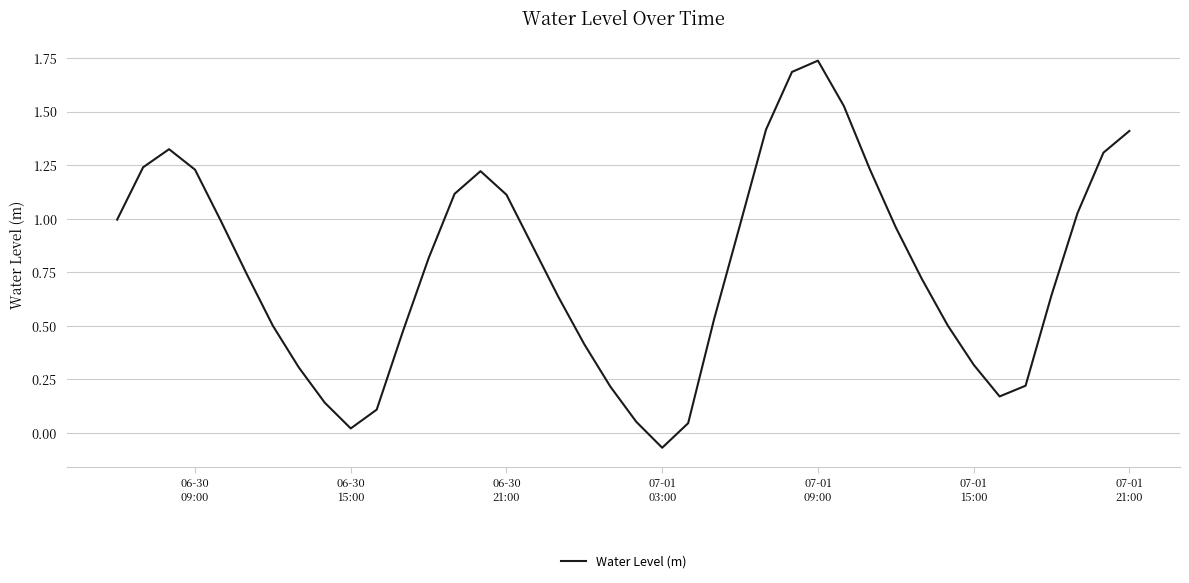

What is the difference between the maximum and minimum values?

1.8